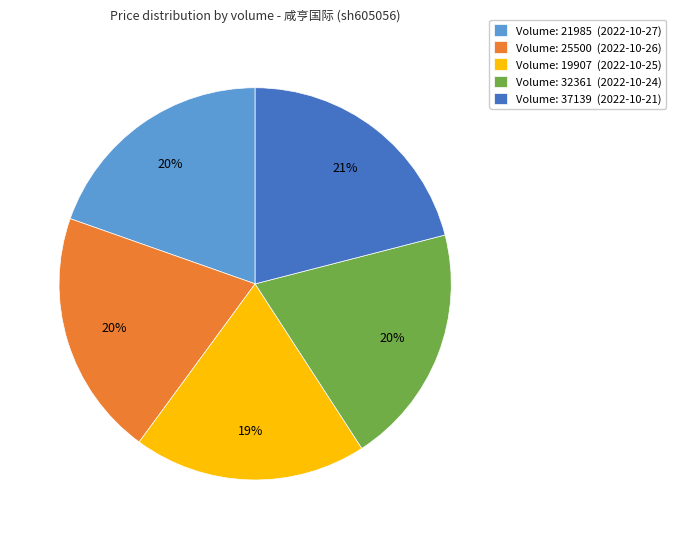

How many segments does this pie chart have?

5